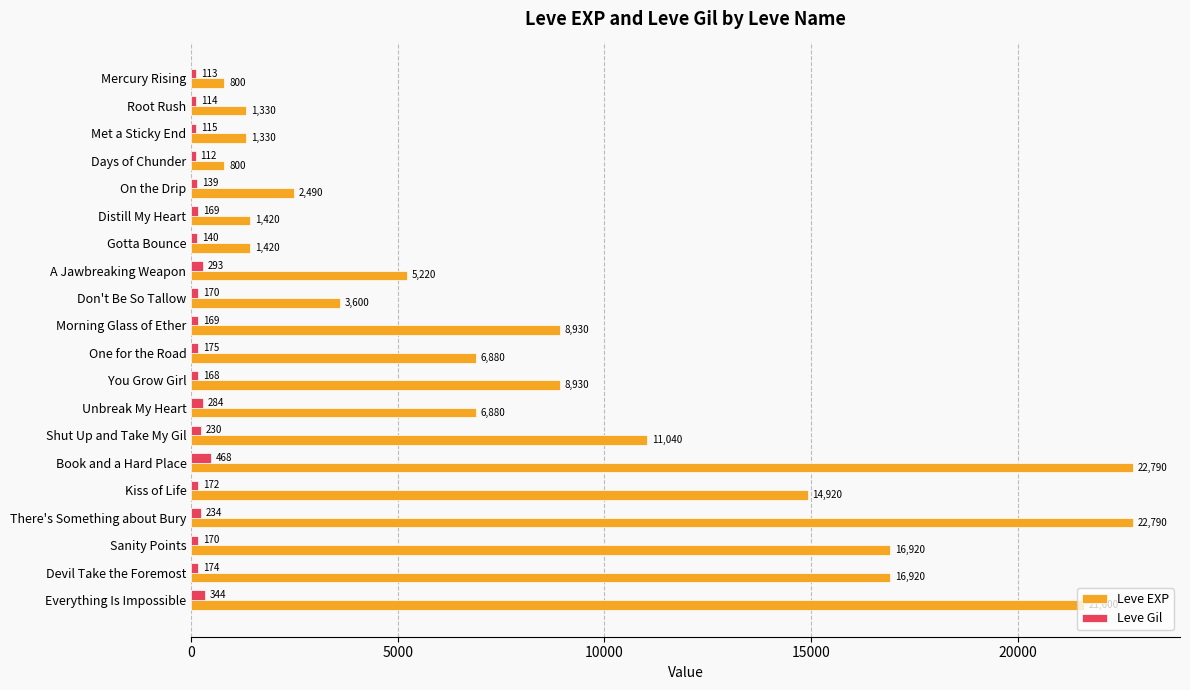

What is the highest value of the Leve EXP series?

22790